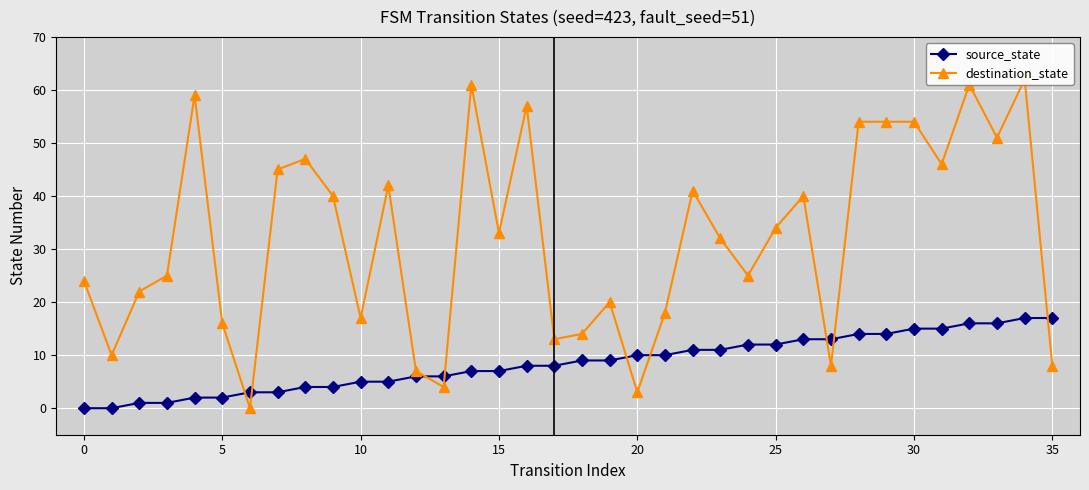

True or false: destination_state has more than 2 points higher than both neighbors.

True